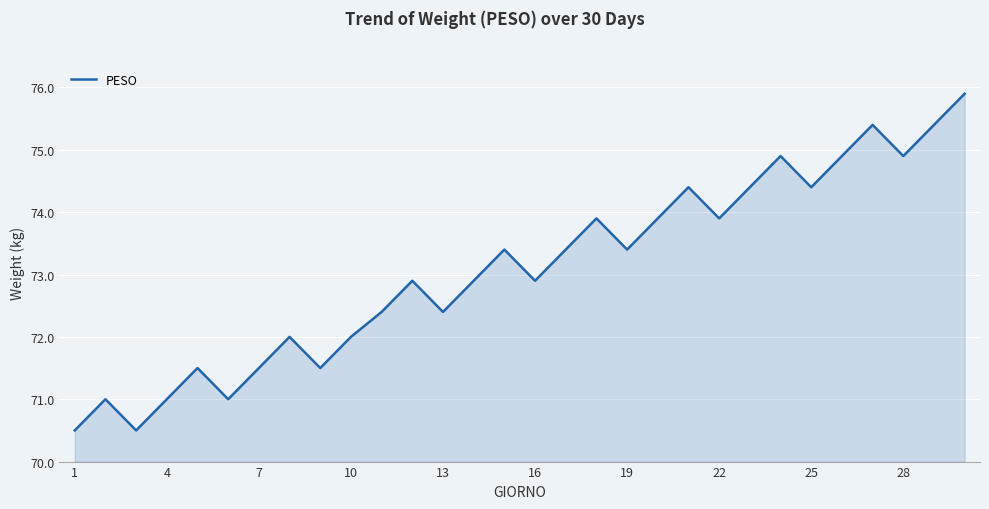

What is the maximum value shown in the chart?

75.9